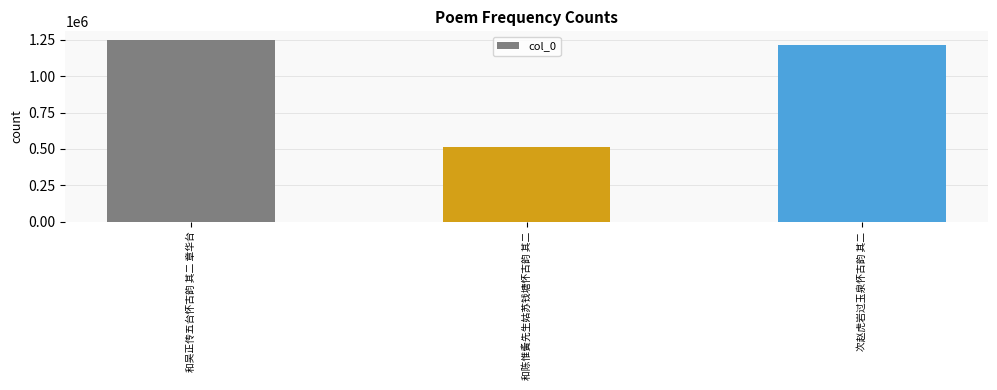

Reading right to left, extract all data points from this chart.

1212859	512720	1244713